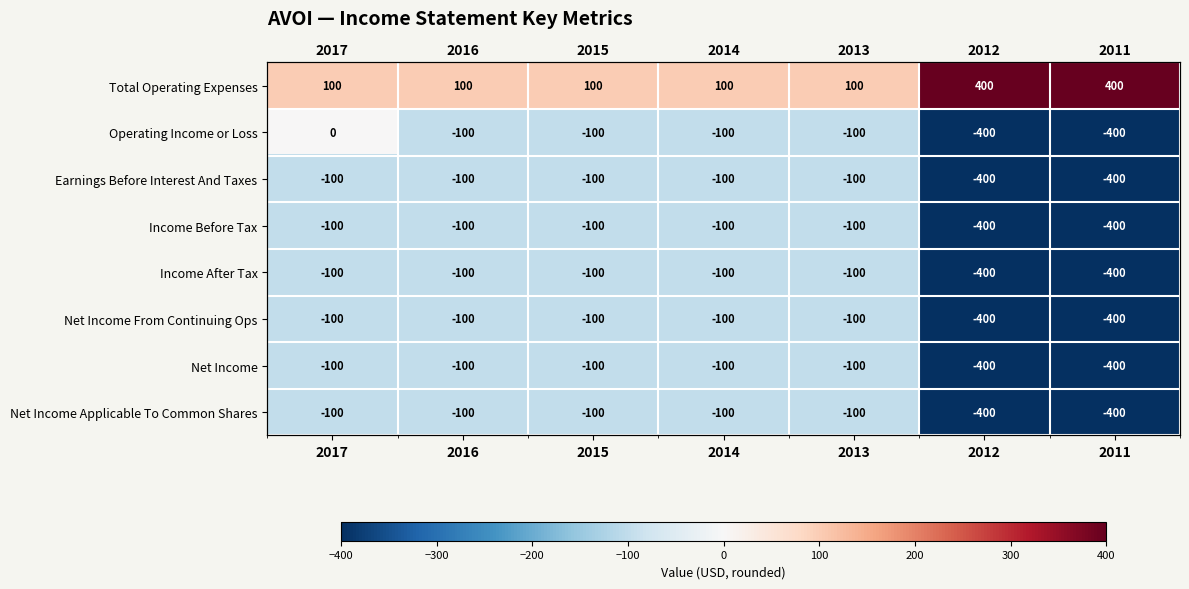

The value of Total Operating Expenses at 2013 is 160. True or false?

False